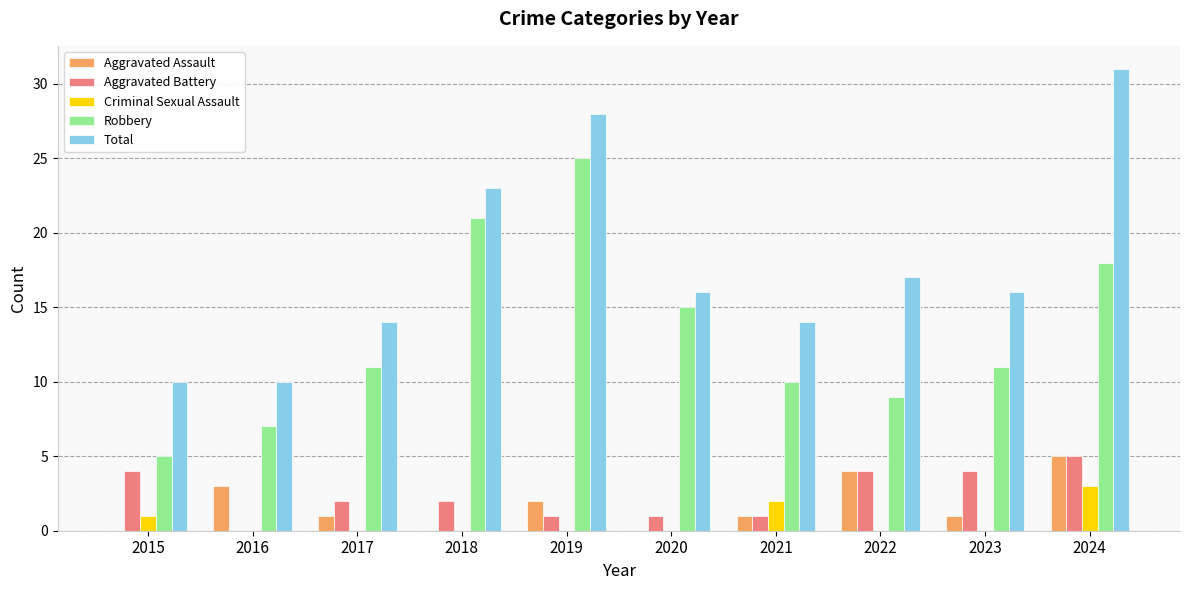

How many data points does each series have?

10